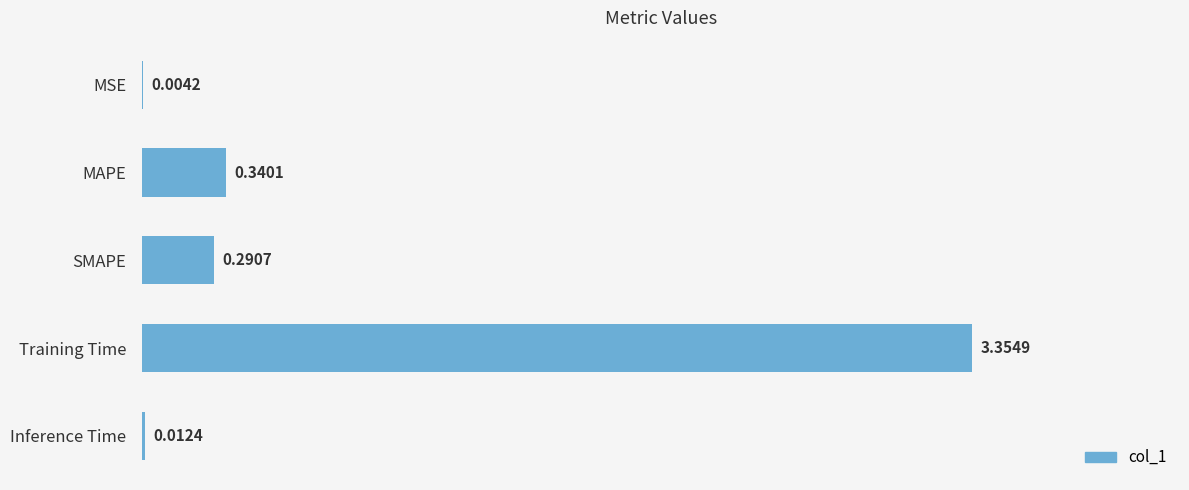

What is the change in value from MSE to Training Time?

+3.4